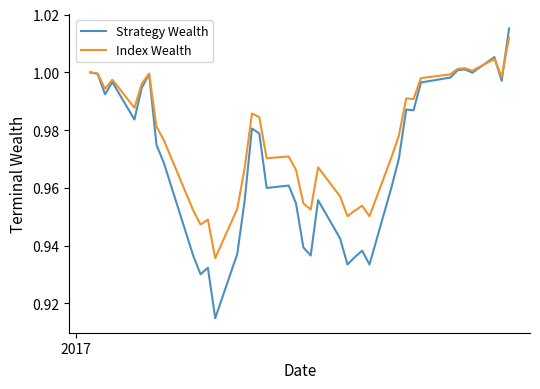

Which series has the largest total across all categories?

Index Wealth